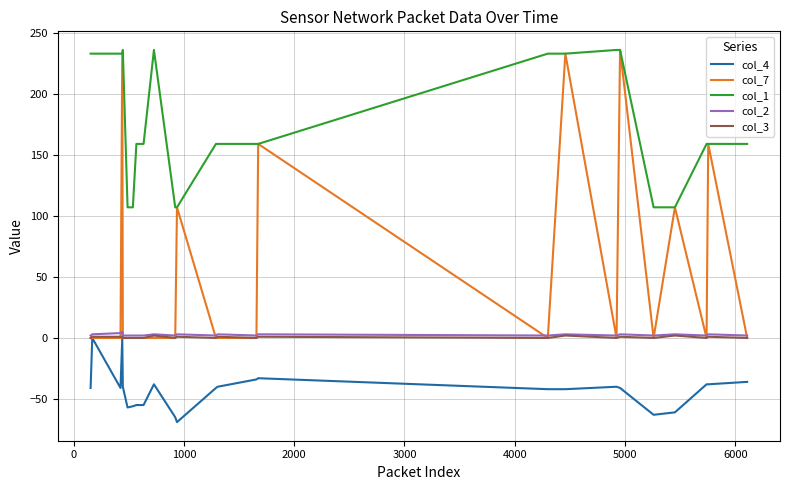

Which series has the widest spread of values?

col_7